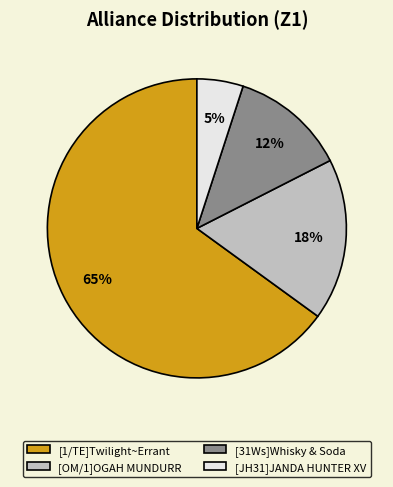

Which category accounts for the majority?

[1/TE]Twilight~Errant